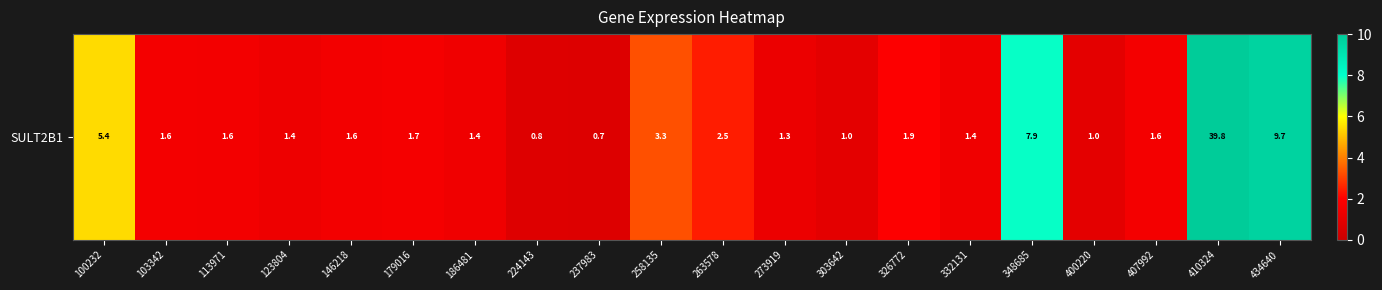

What is the change in value from 303642 to 332131?

+0.4